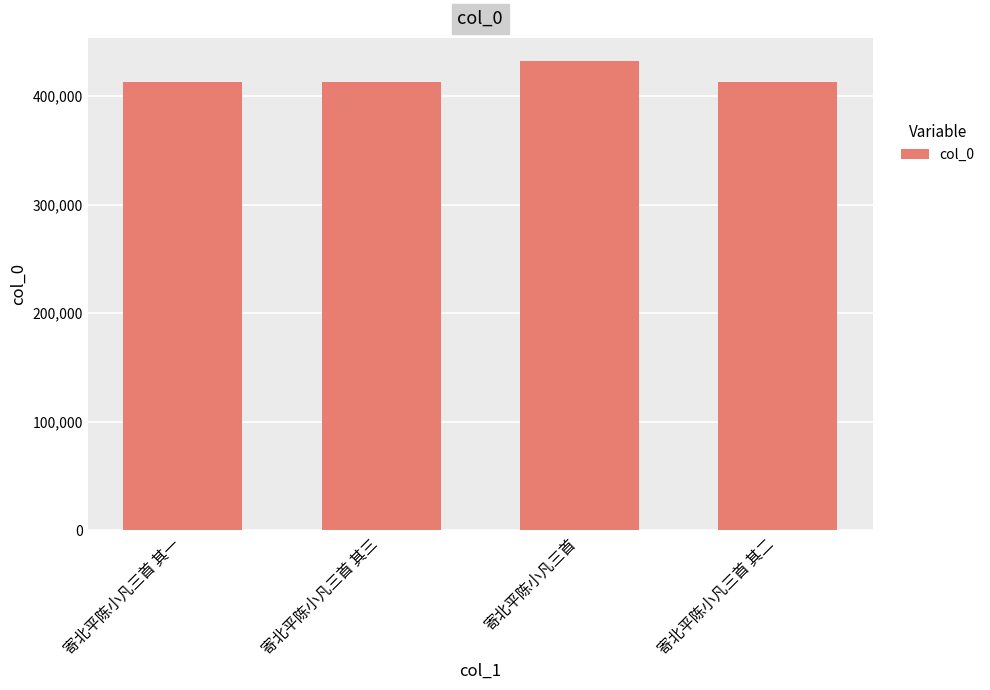

Does the chart contain stacked bars?

No